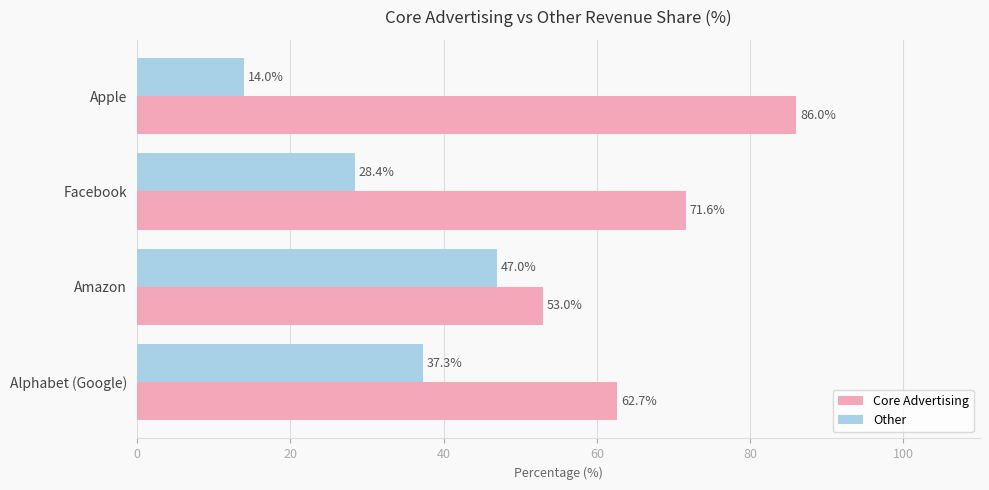

What is the spread (max minus min) of values at Amazon?

6.0